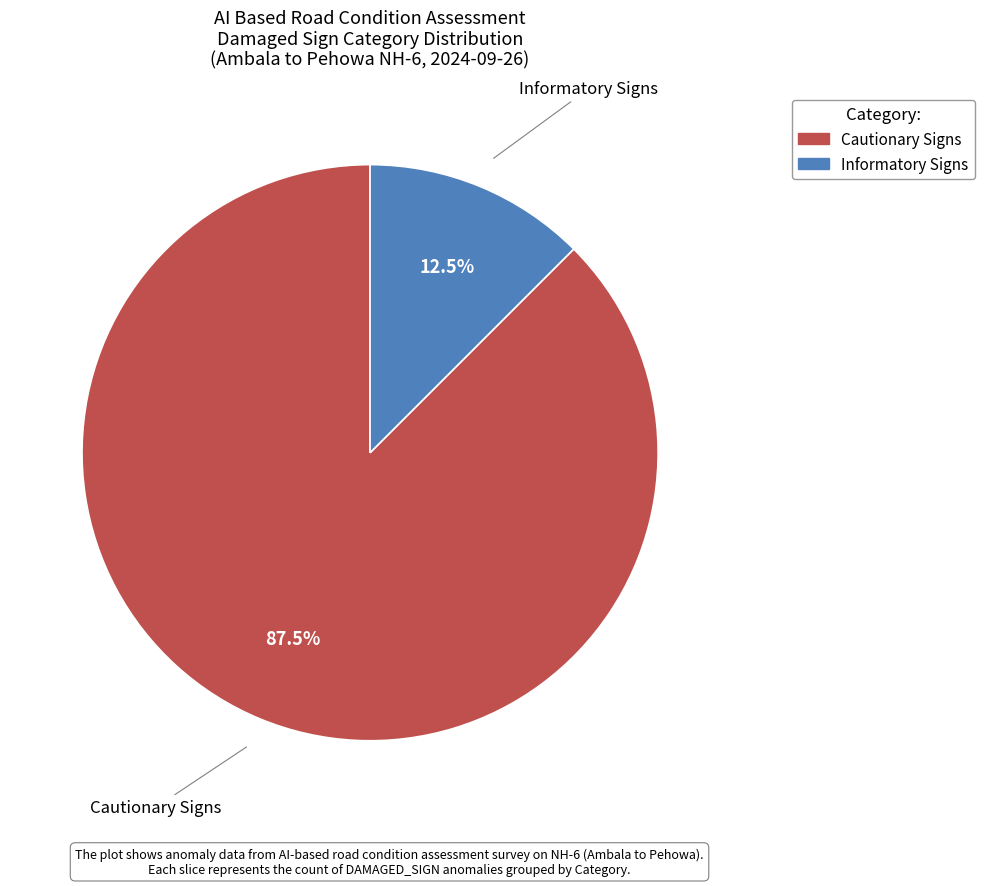

Is there any slice that represents more than half of the pie?

Yes